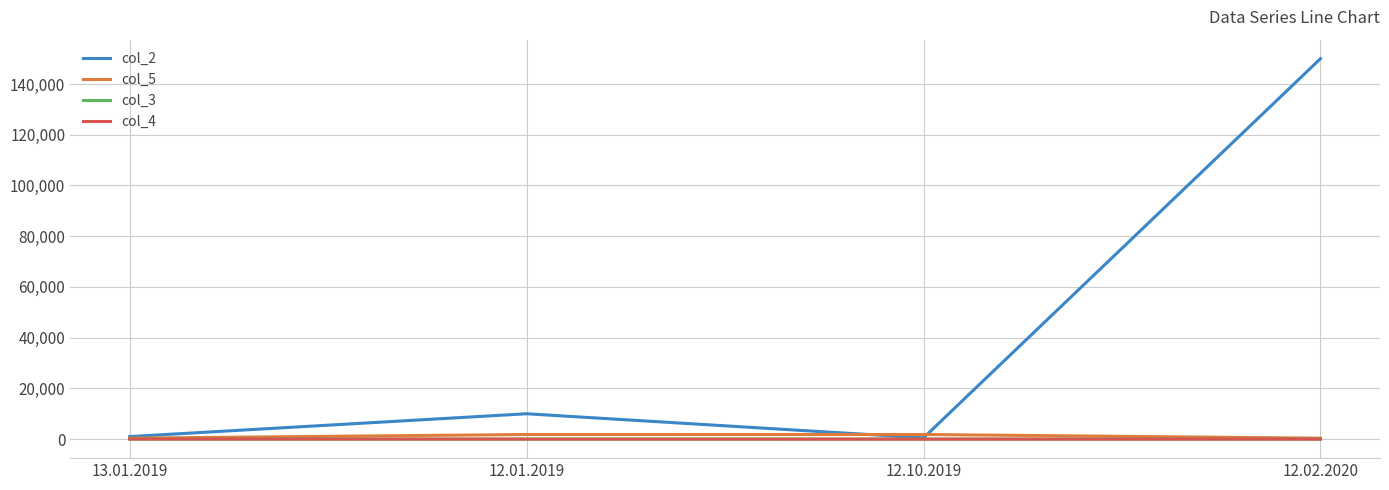

Which series has the widest spread of values?

col_2